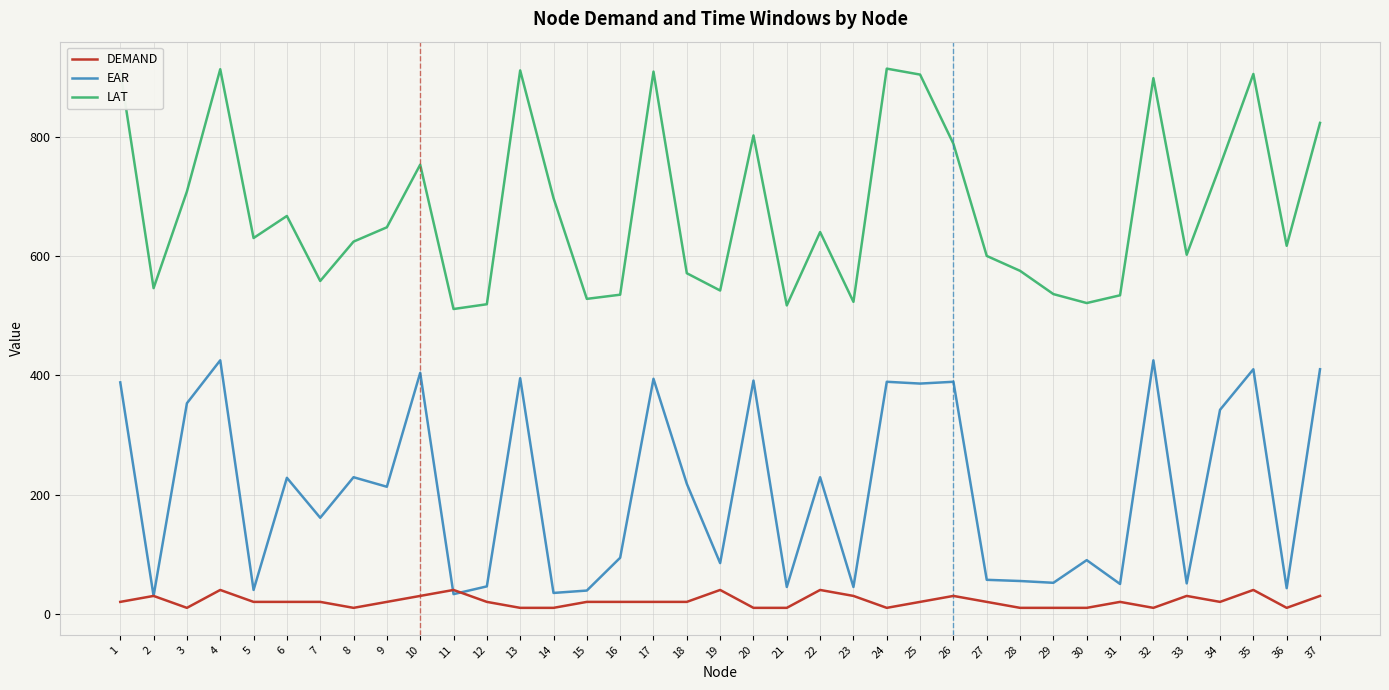

Is it true that LAT equals 830 at 21?

False